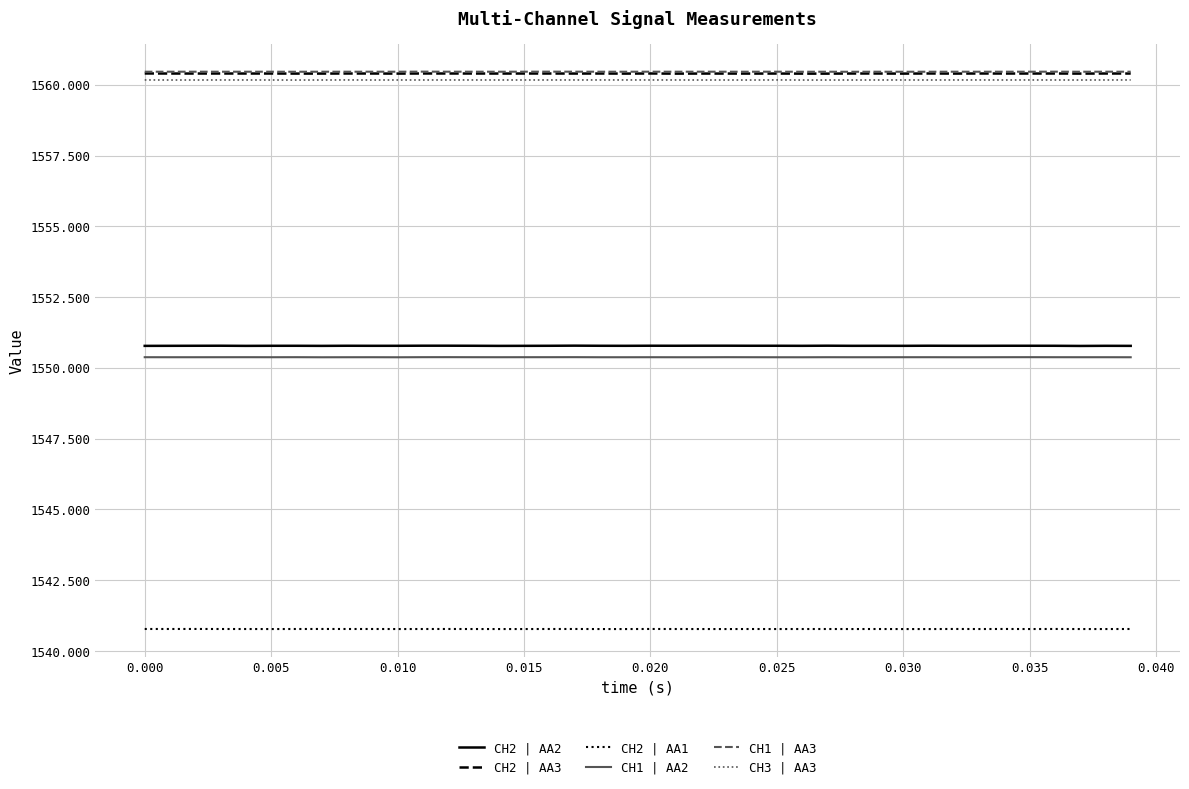

Is this an area chart (filled region under the line)?

No